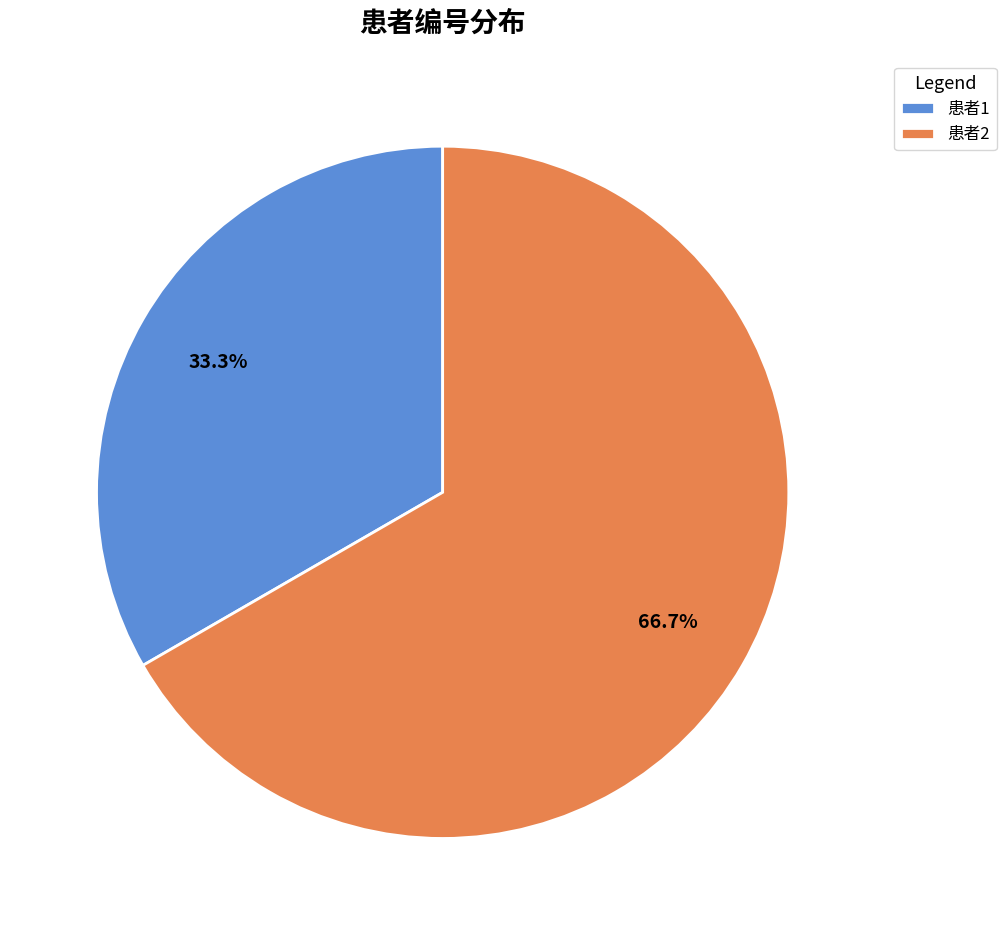

Combined, what portion of the pie is 患者1 and 患者2?

100.0%